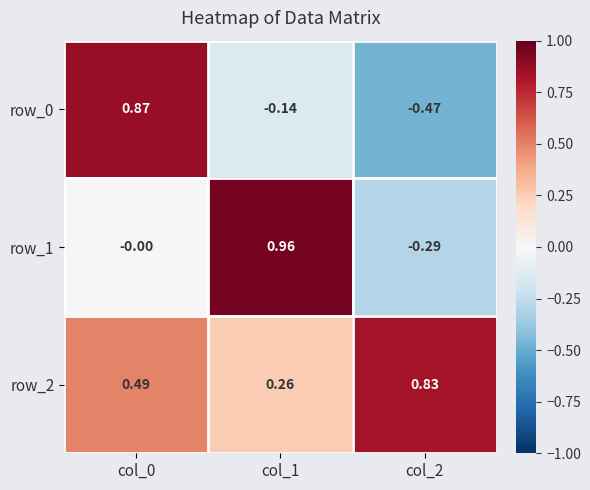

Is the value of row_0 at col_2 greater than the value of row_1 at col_1?

No